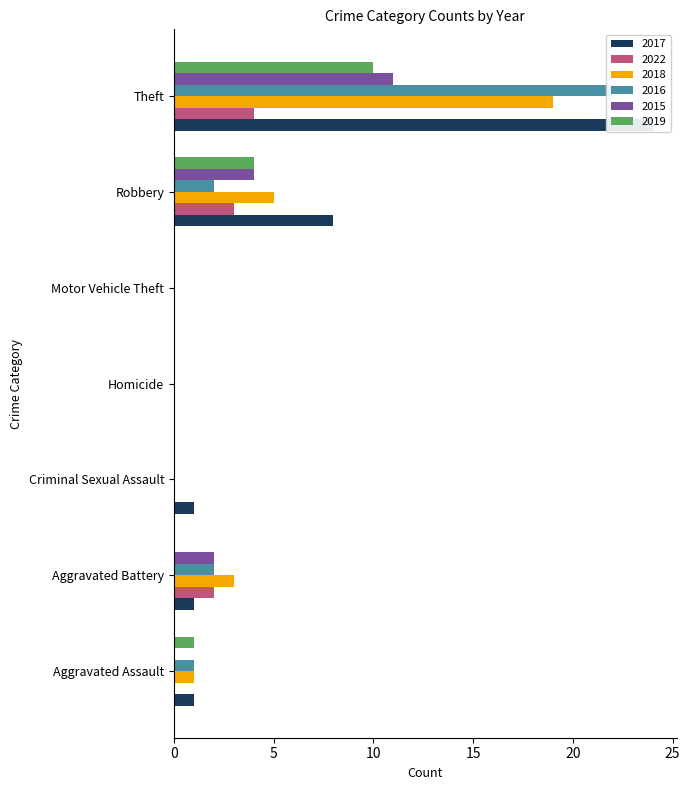

Which series changed the most between Aggravated Assault and Aggravated Battery?

2022